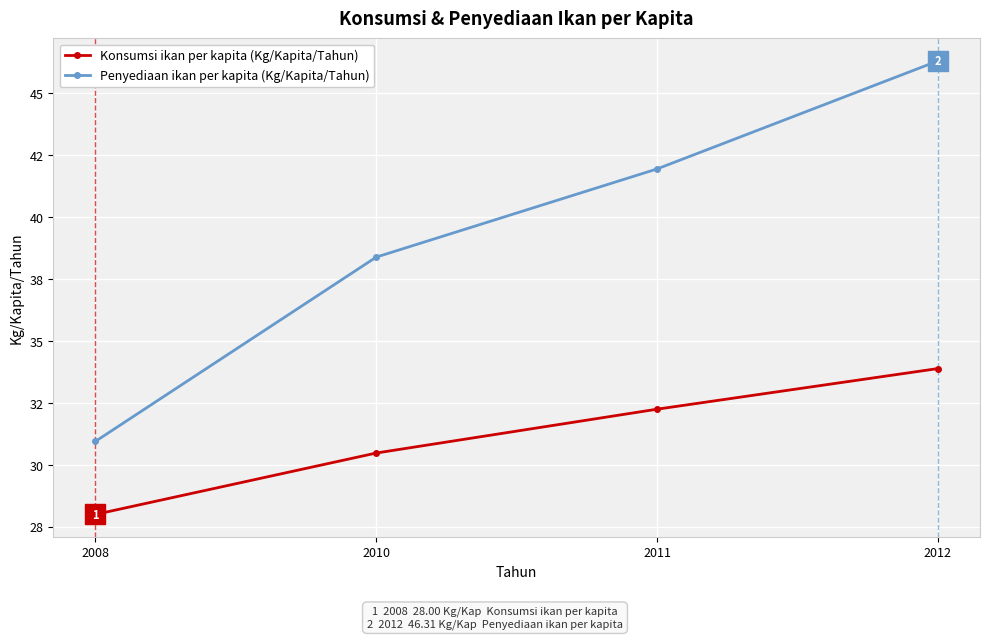

List the series in order of their overall mean, lowest first.

Konsumsi ikan per kapita (Kg/Kapita/Tahun), Penyediaan ikan per kapita (Kg/Kapita/Tahun)